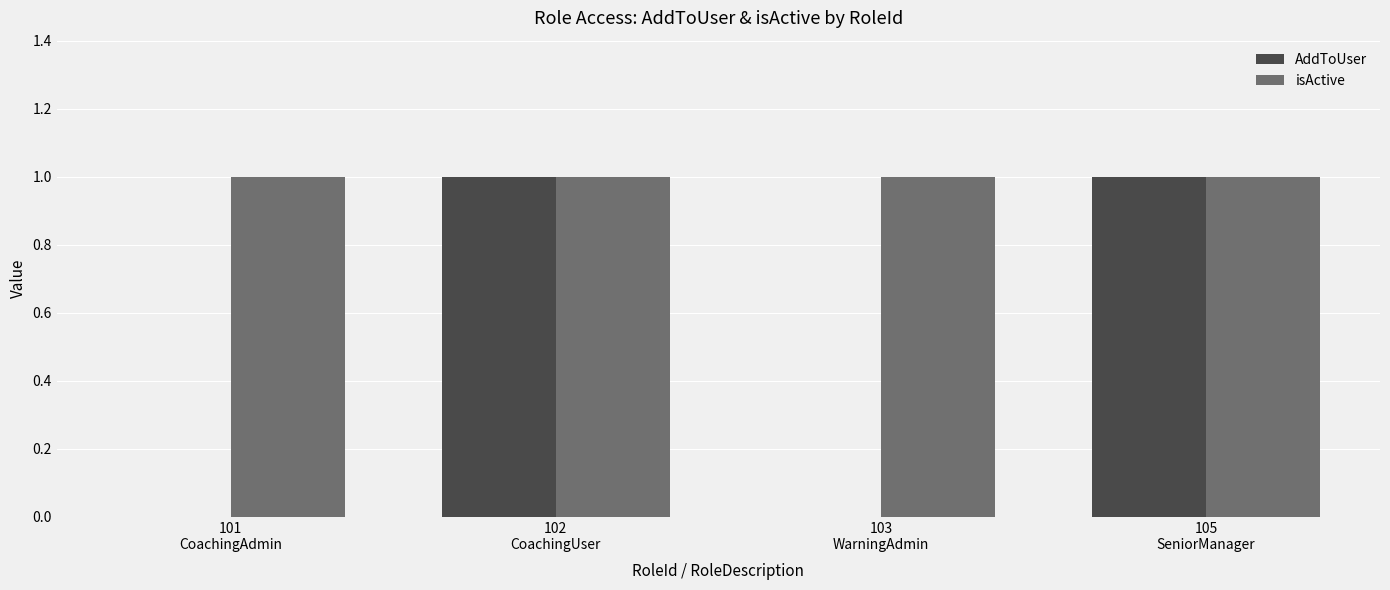

What is the sum of all isActive values?

4